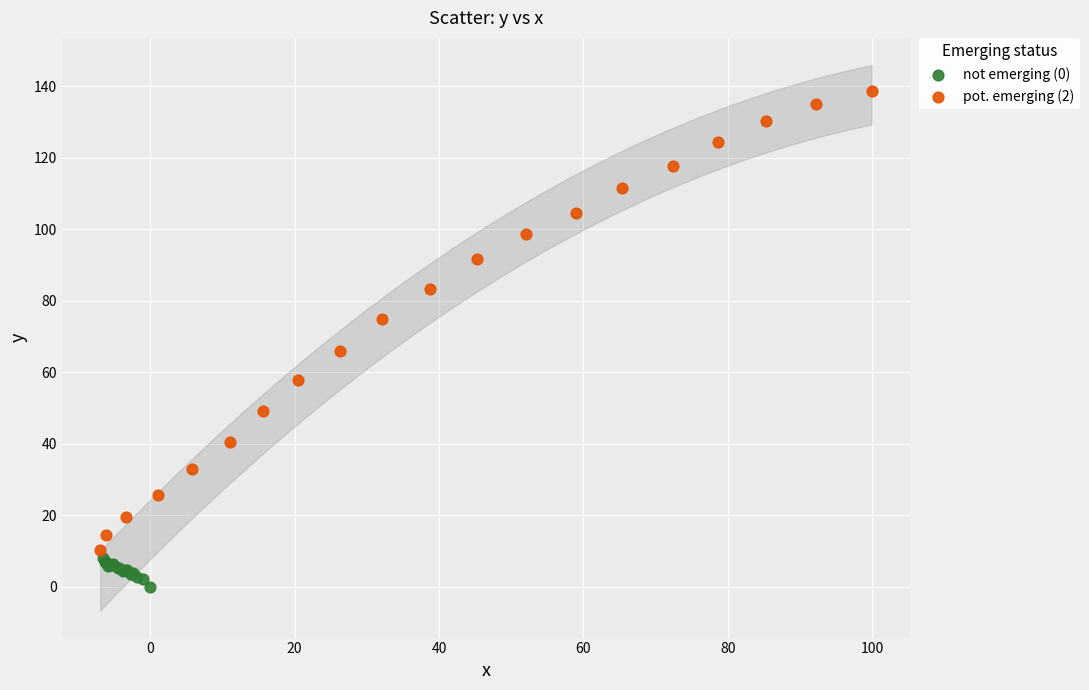

Which series reaches the maximum Y coordinate?

pot. emerging (2)